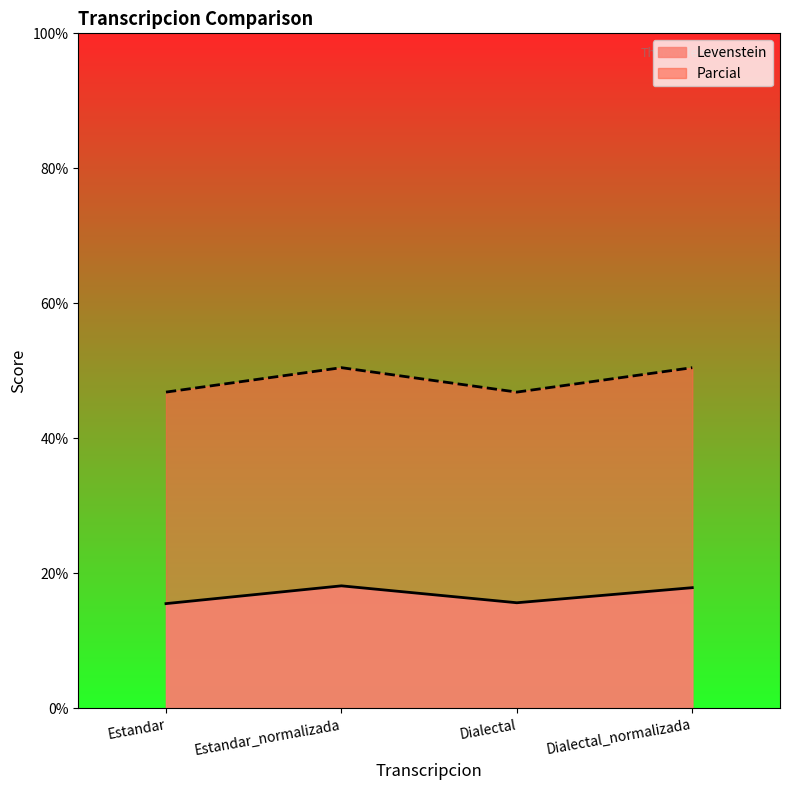

Reading left to right, transcribe all the data shown in this chart.

Levenstein: 15.5	18.1	15.6	17.9
Parcial: 46.8	50.5	46.8	50.5